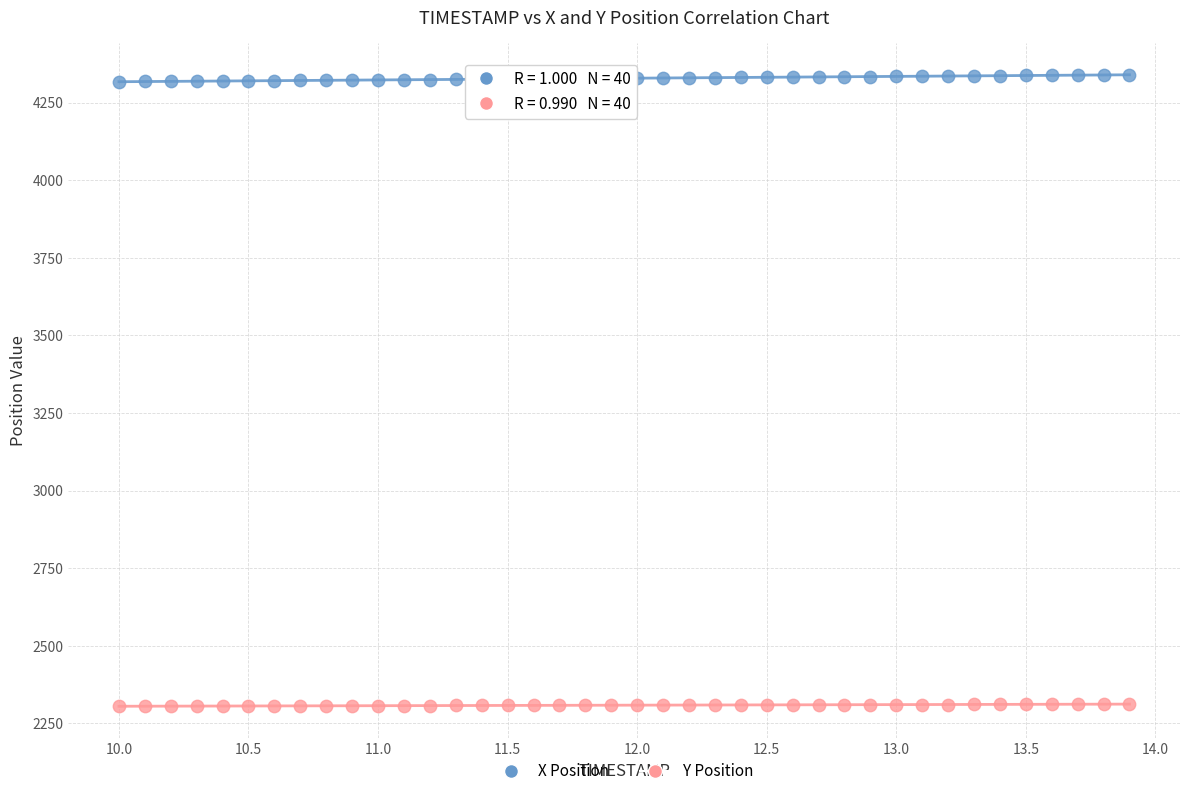

What is the X range (max minus min) for the scatter plot?

3.9